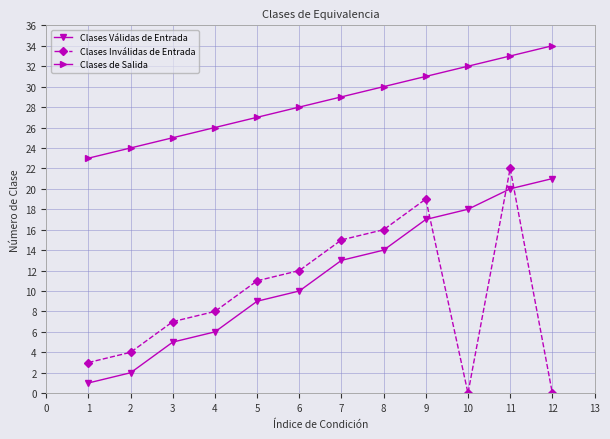

Count the number of data series in this chart.

3